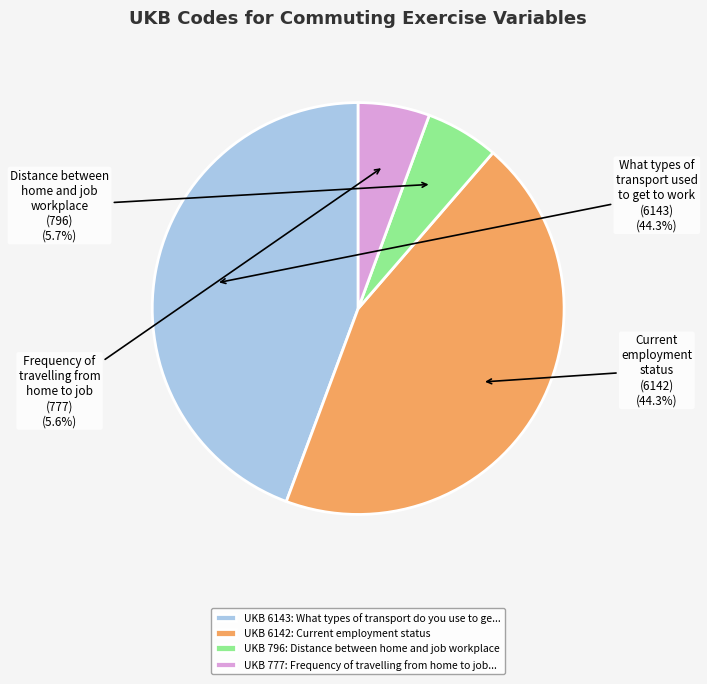

Between UKB 6143: What types of transport do you use to ge... and UKB 777: Frequency of travelling from home to job..., which is larger?

UKB 6143: What types of transport do you use to ge...